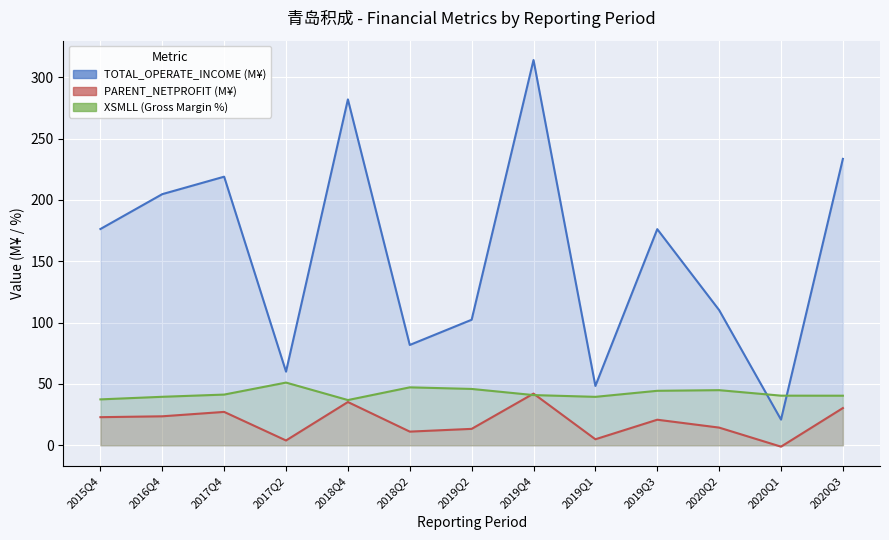

At which label is PARENT_NETPROFIT (M¥) closest to 20?

2019Q3